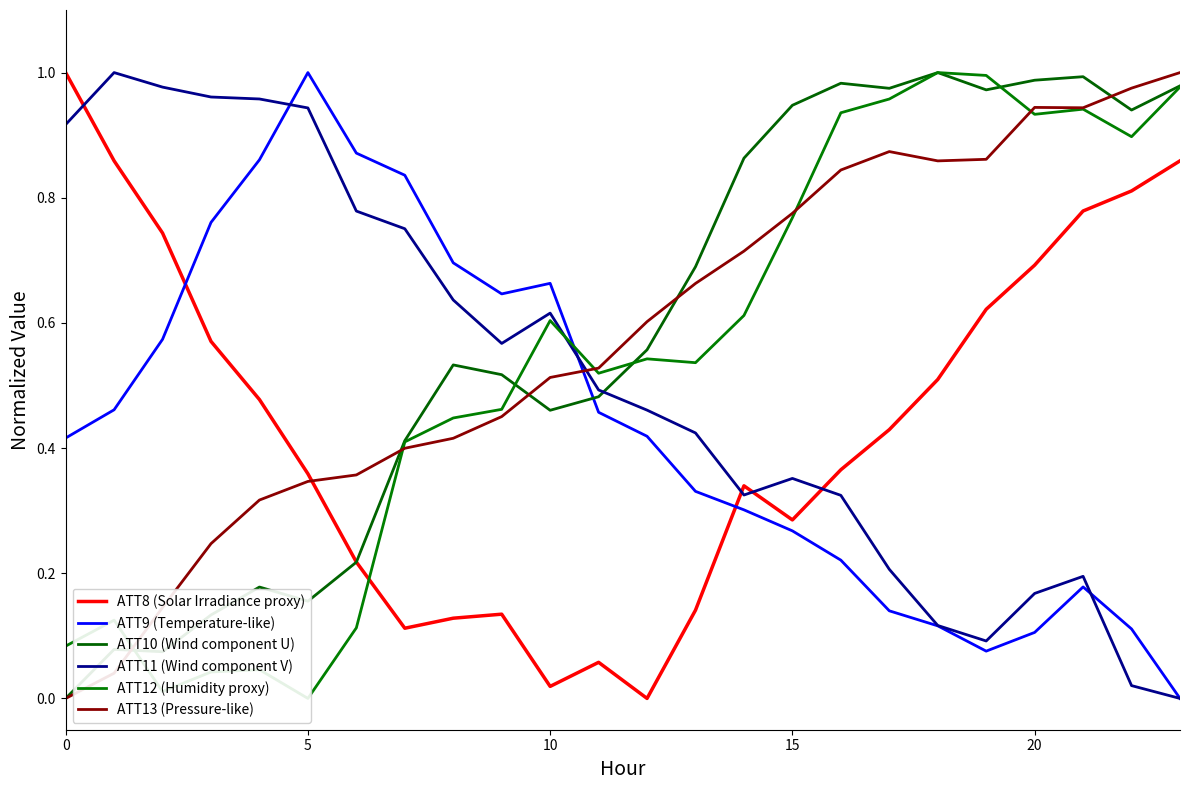

True or false: ATT9 (Temperature-like) and ATT10 (Wind component U) cross at least once.

True